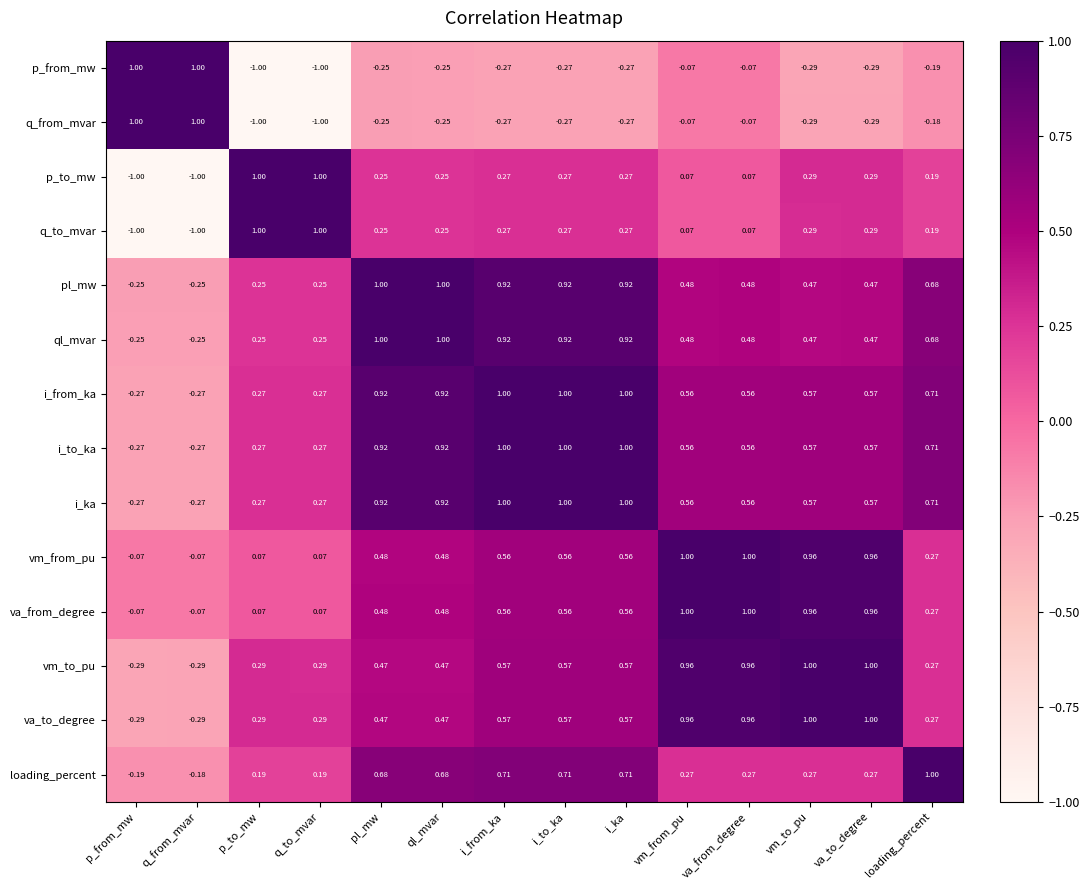

Is the value of p_to_mw at loading_percent greater than the value of i_from_ka at vm_from_pu?

No